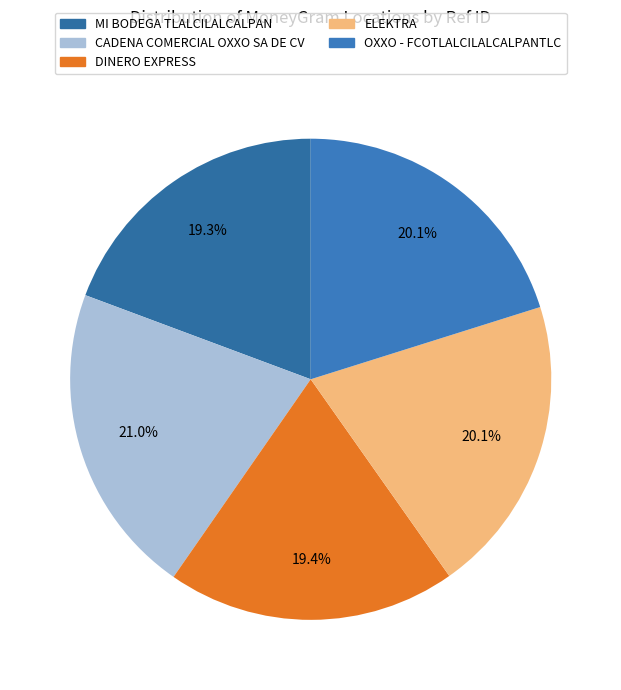

How many slices are in this pie chart?

5